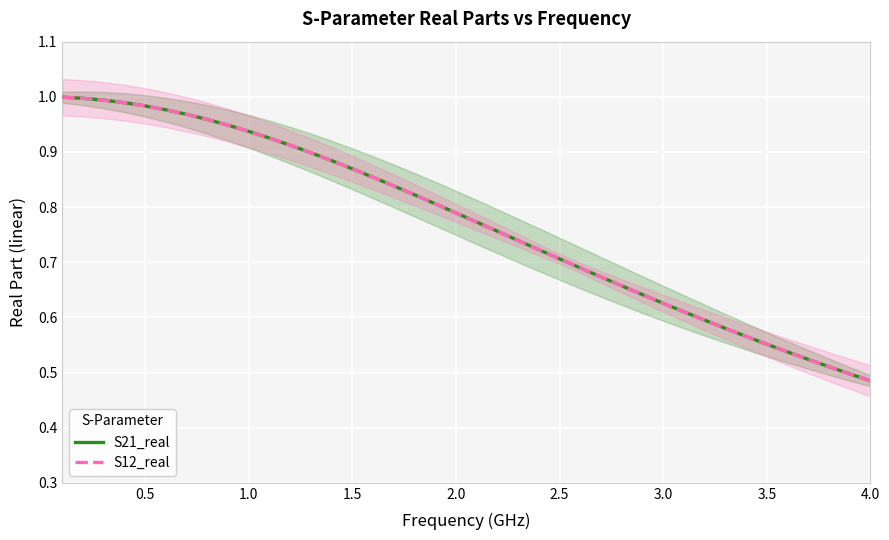

How many data points does each series have?

40